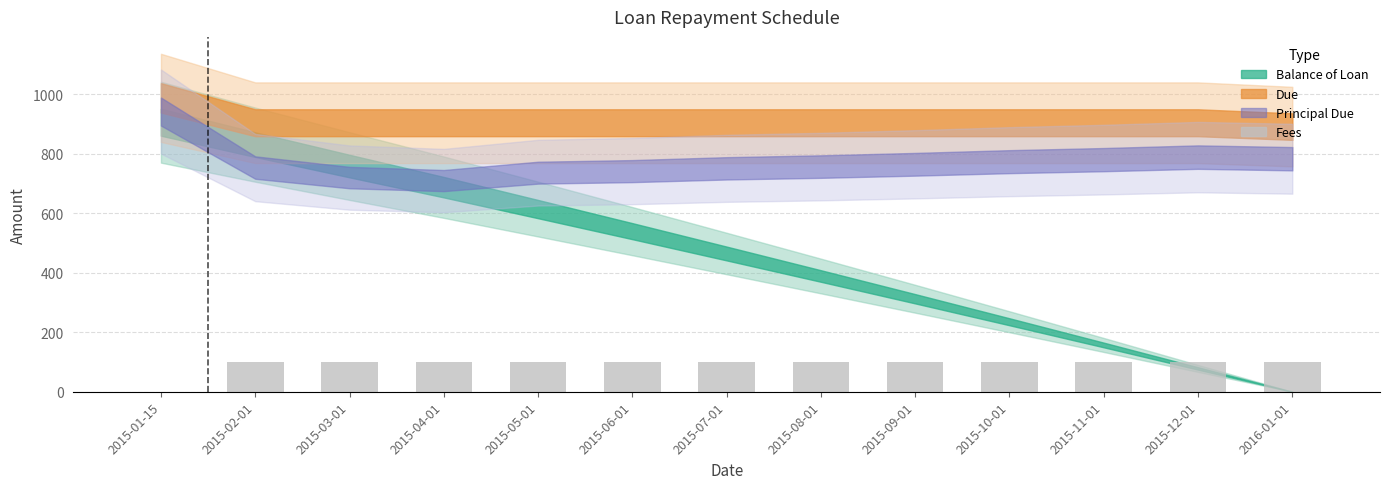

How many distinct data groups are displayed?

1